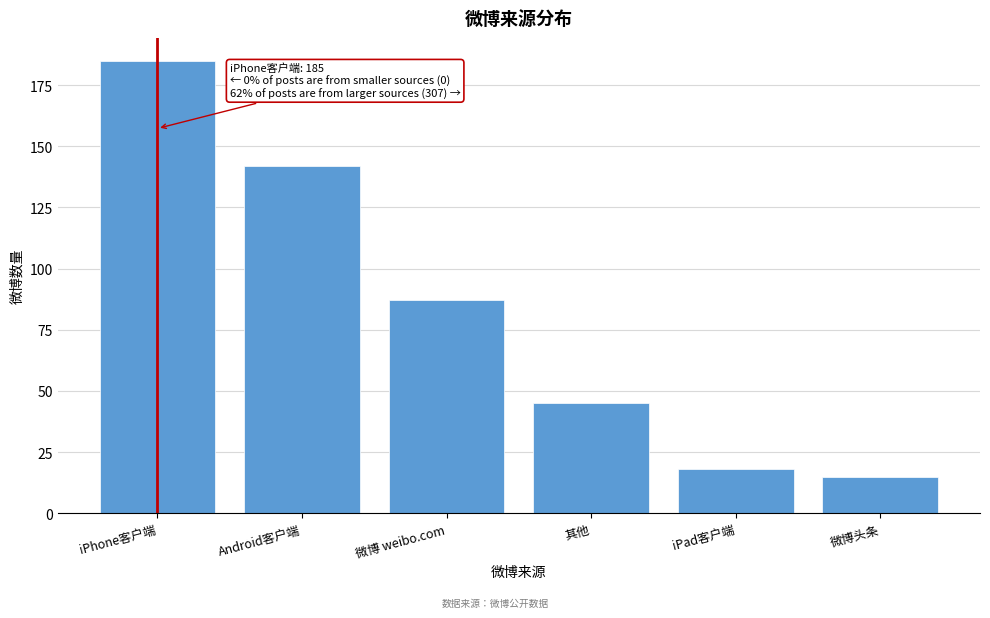

Reading left to right, what are all the values shown in this chart?

185	142	87	45	18	15